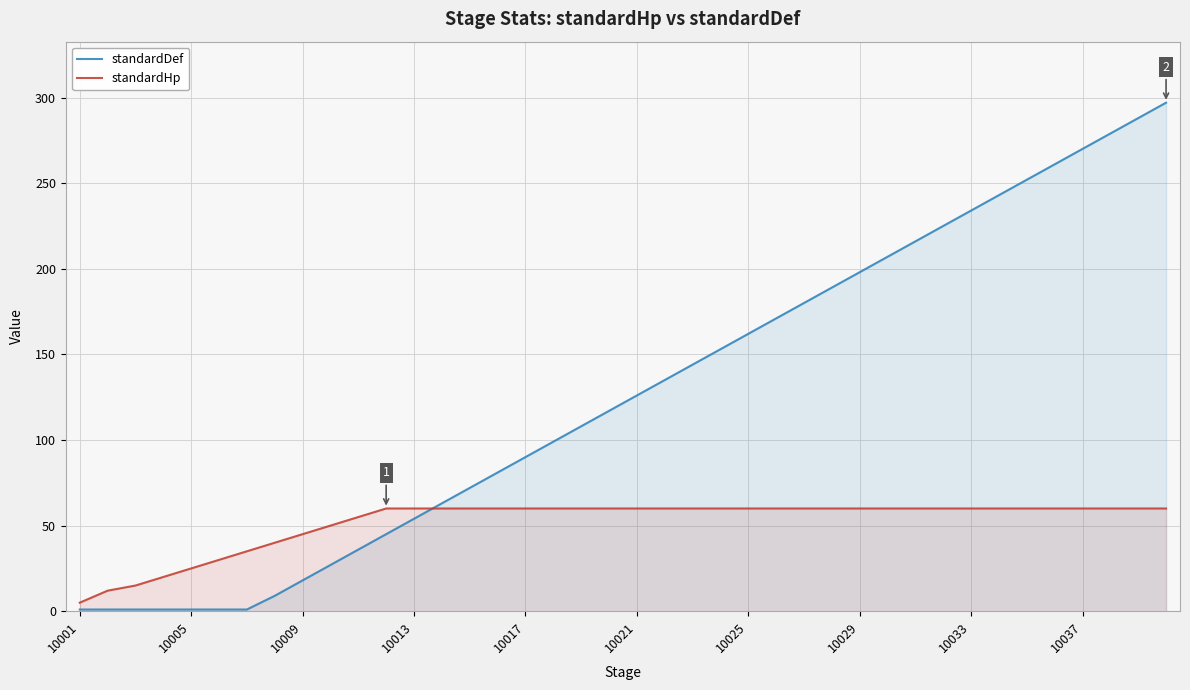

How many lines are shown in the chart?

2